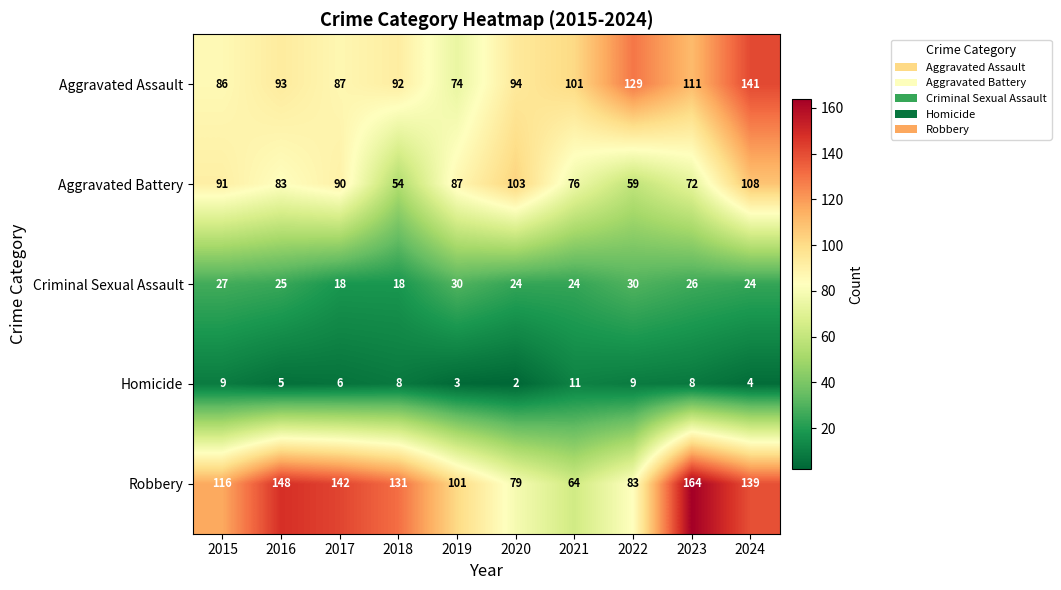

How many data points does each series have?

10